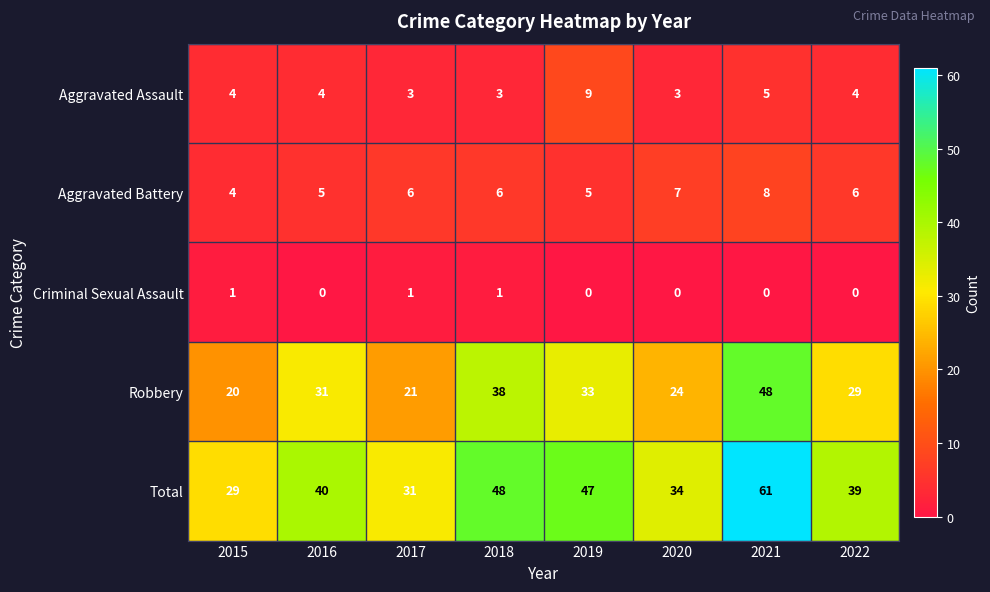

True or false: Robbery has a value of 14 at 2018.

False